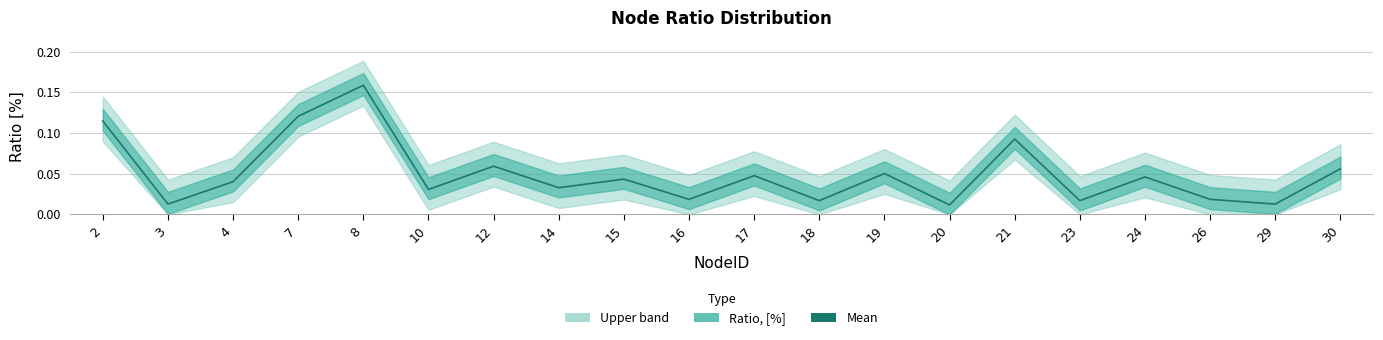

List the labels in order of value, largest first.

8, 7, 2, 21, 12, 30, 19, 17, 24, 15, 4, 14, 10, 16, 26, 18, 23, 3, 29, 20